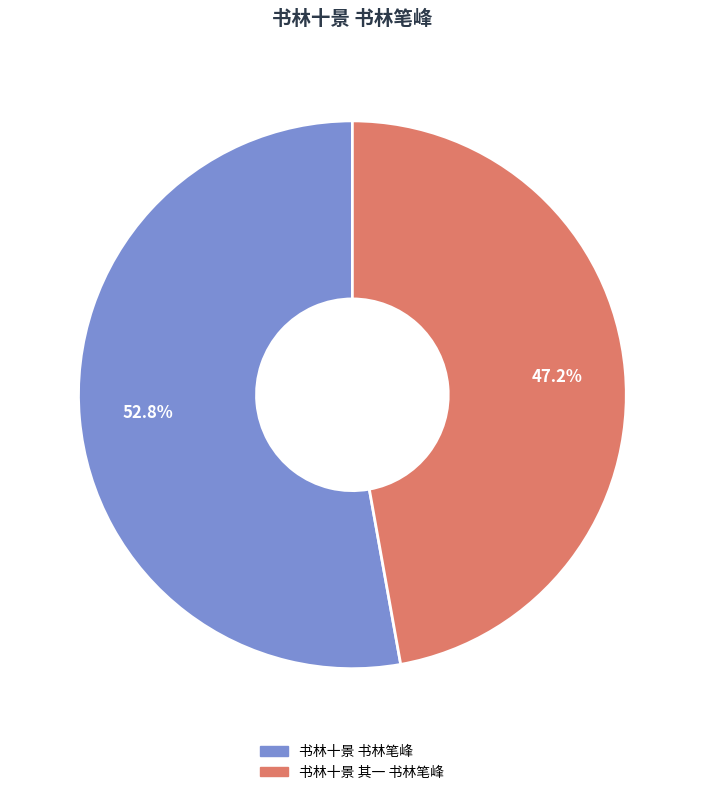

Count the number of slices in the pie.

2